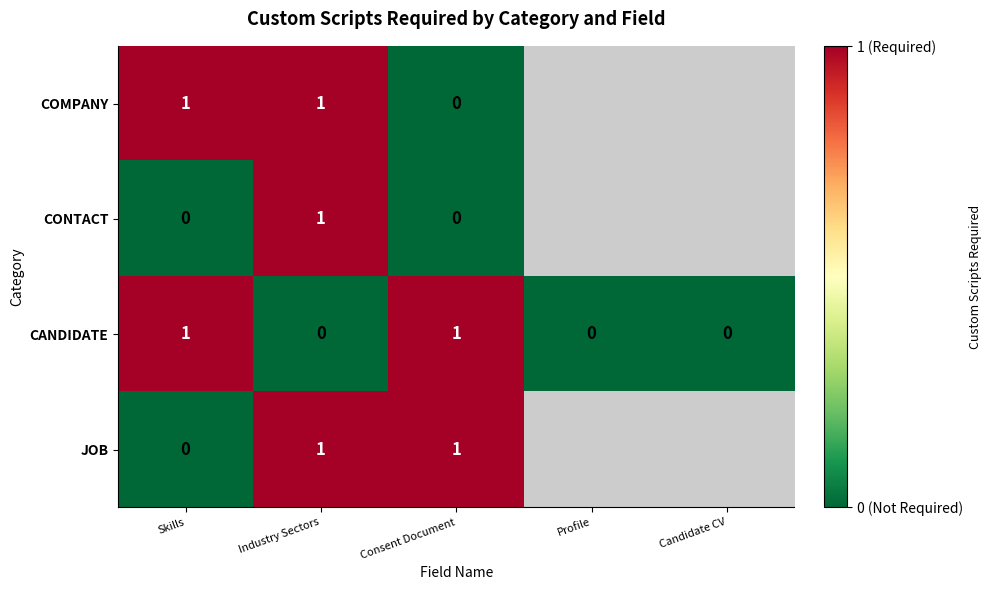

True or false: CONTACT has a value of 2 at Industry Sectors.

False